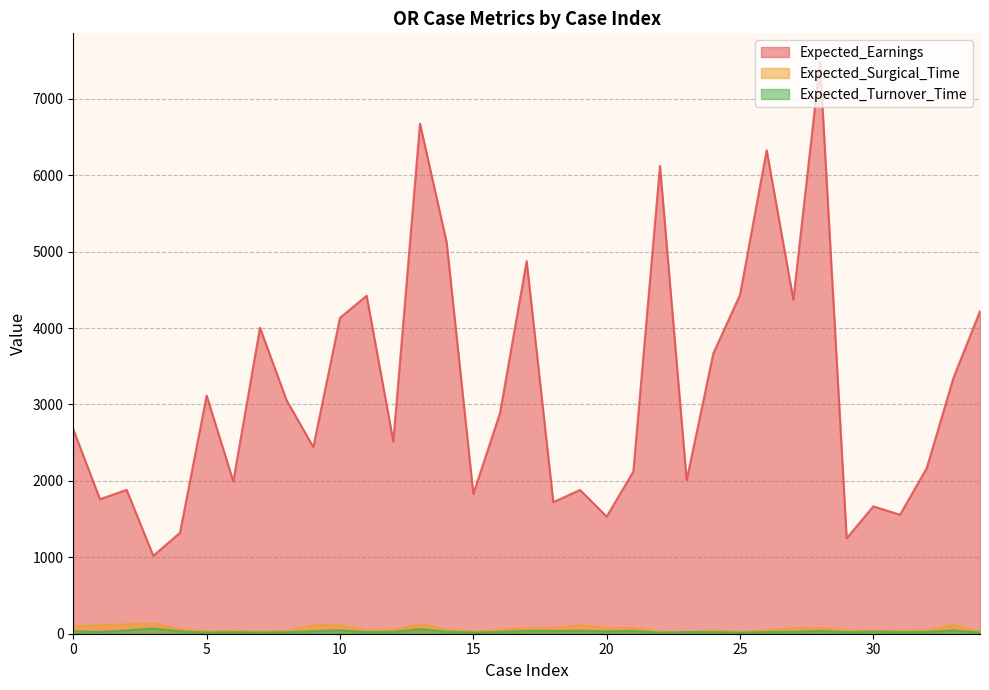

Is the value of Expected_Turnover_Time at 21 greater than the value of Expected_Earnings at 30?

No